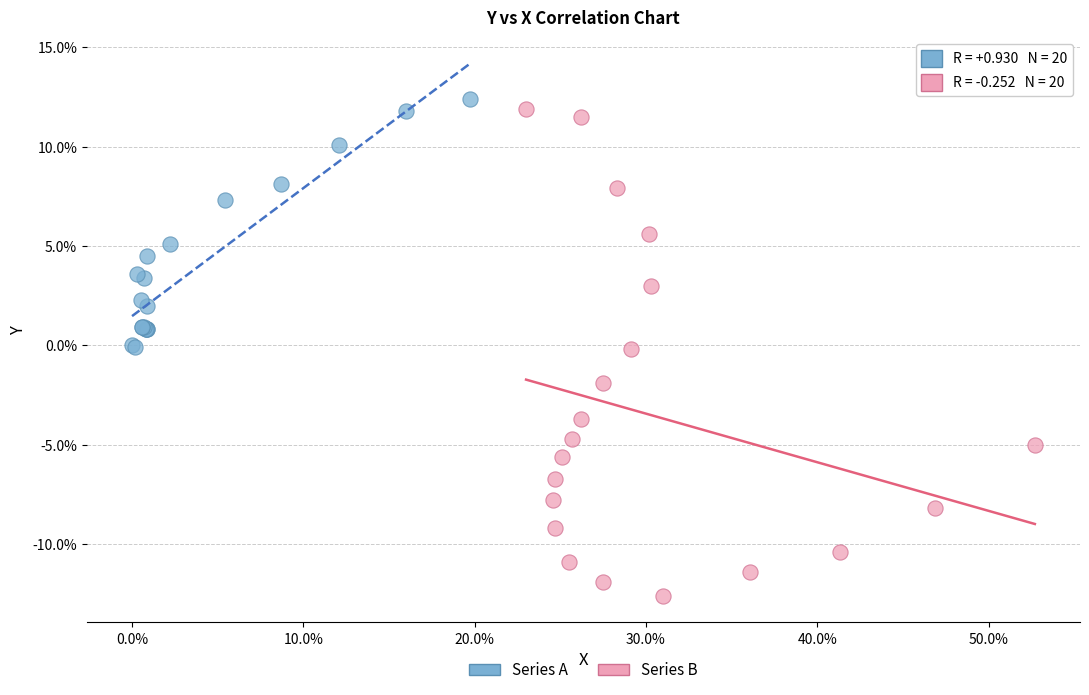

Which series contains the highest Y value?

Series A